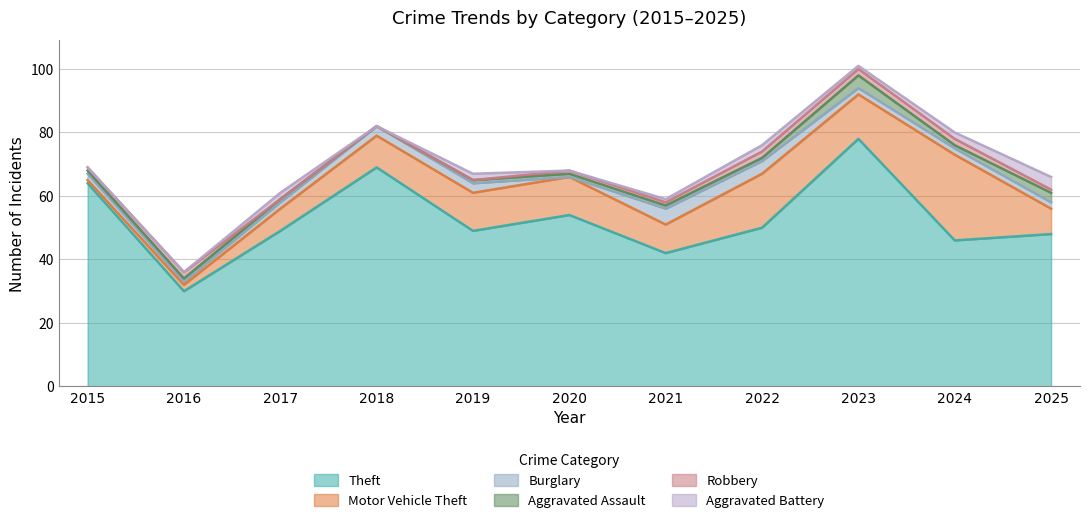

Which category has the lowest value in the Theft series?

2016